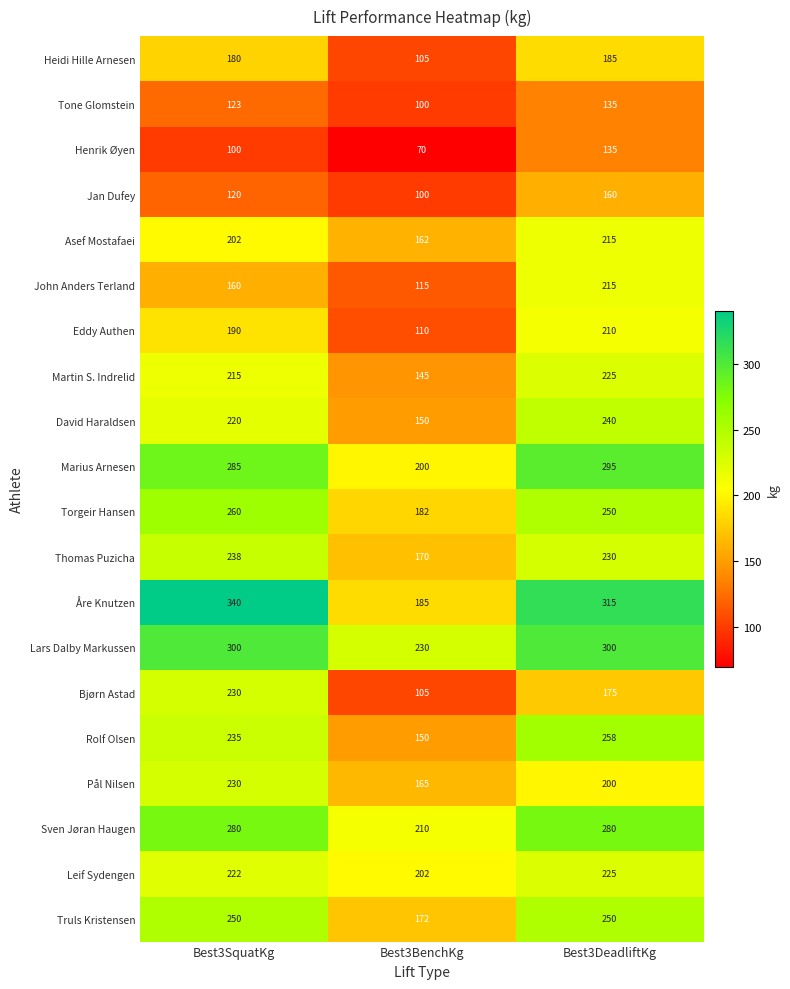

At how many categories does at least one series exceed 176?

3